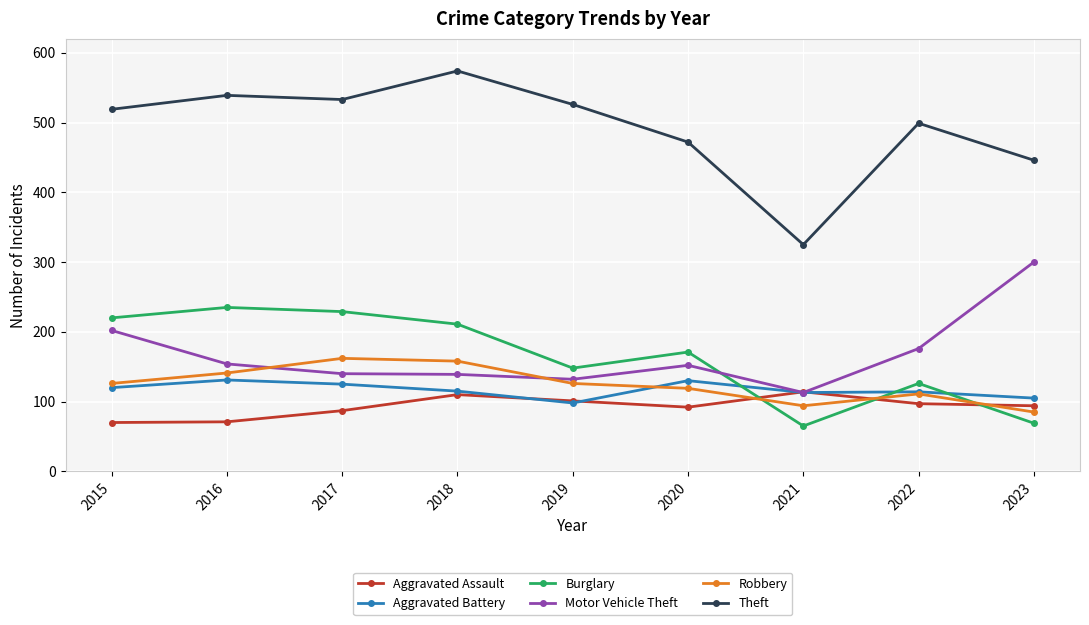

How many times do Burglary and Aggravated Assault cross each other?

3